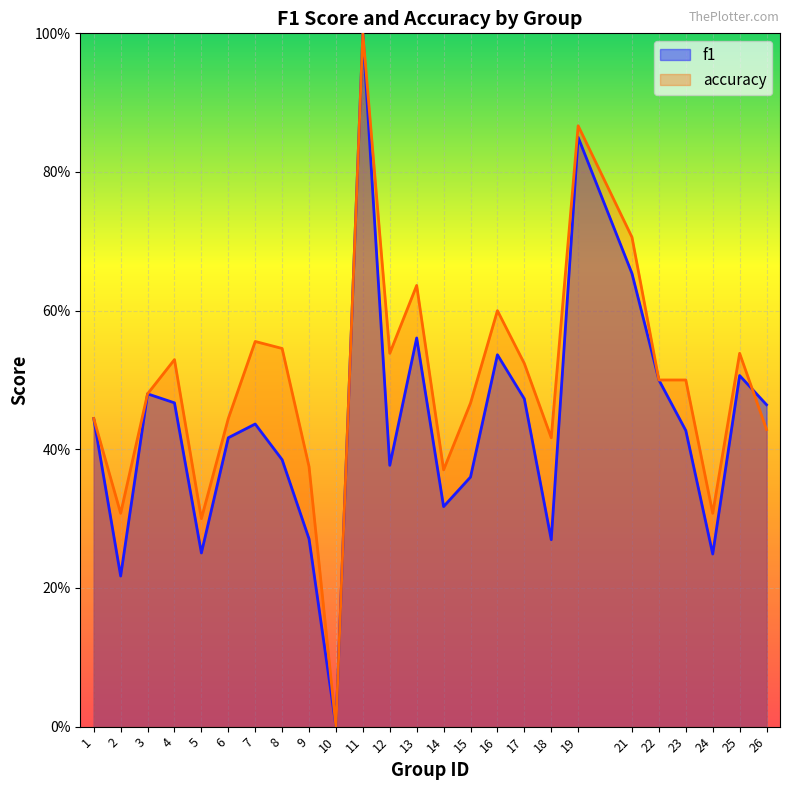

What is the value of the f1 point at the 15th from the left?

0.4